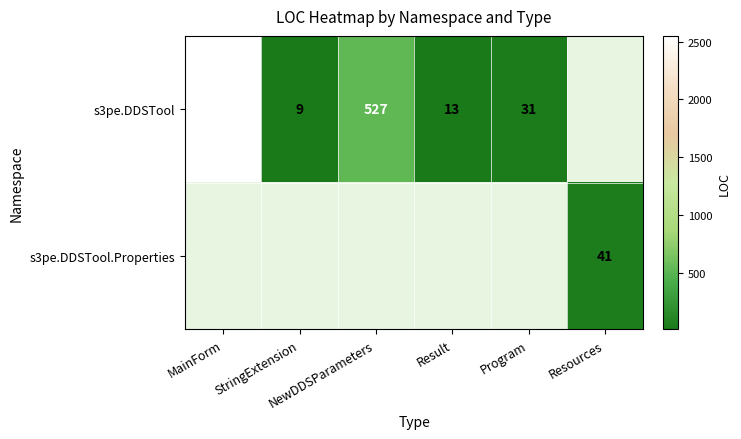

Which has a higher value, MainForm or StringExtension?

MainForm